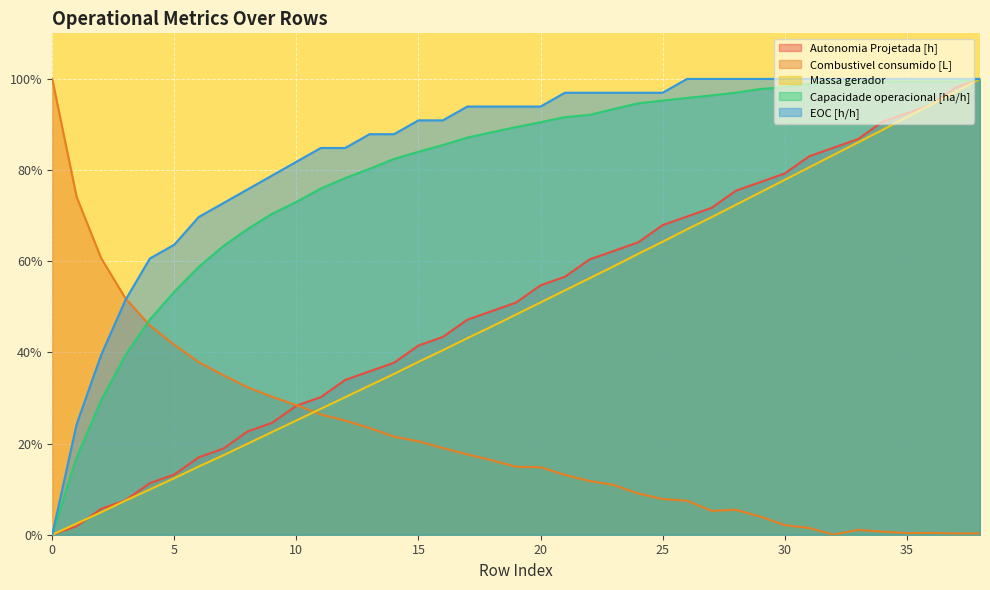

What is the difference between the maximum and minimum values in the Massa gerador series?

100.0